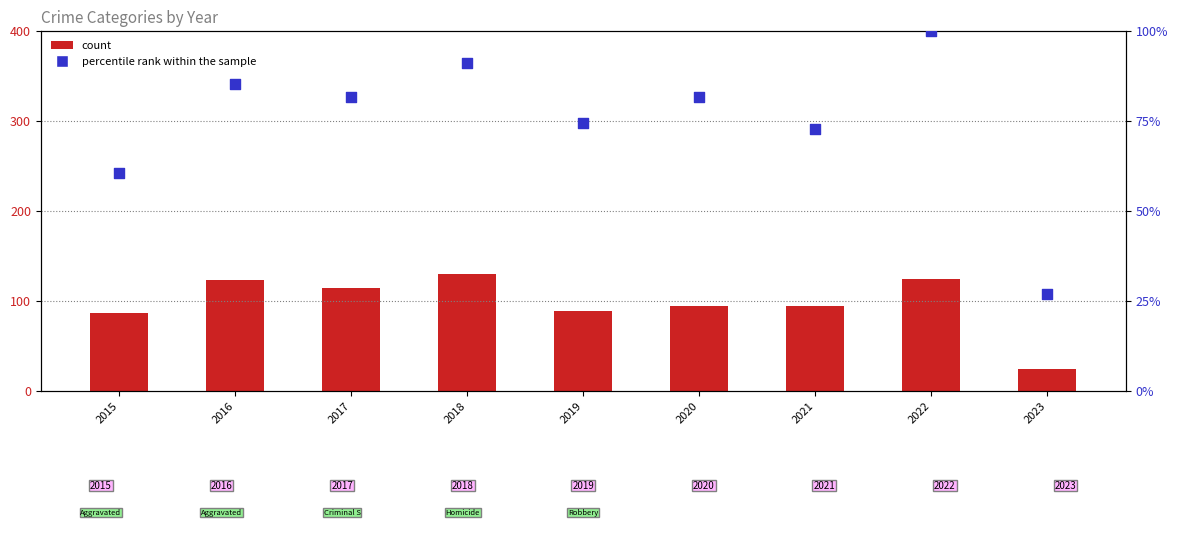

Which series reaches the maximum Y coordinate?

count (Robbery)